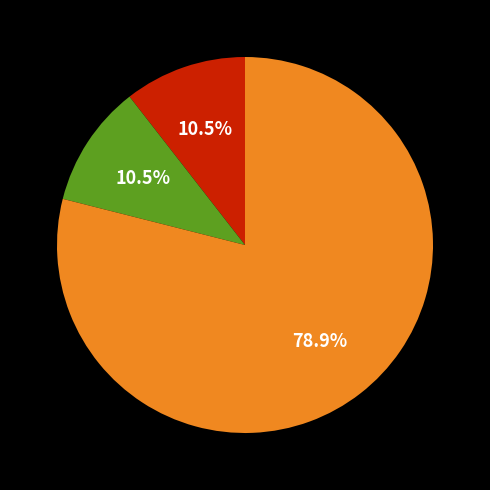

Is there any slice that represents more than half of the pie?

Yes